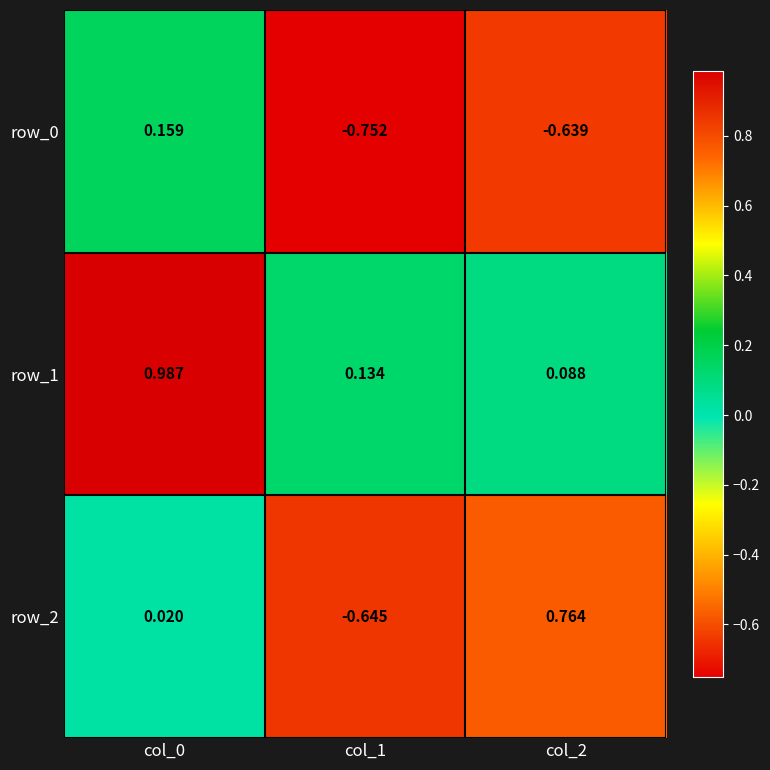

Is the value of row_0 at col_2 greater than the value of row_1 at col_1?

No